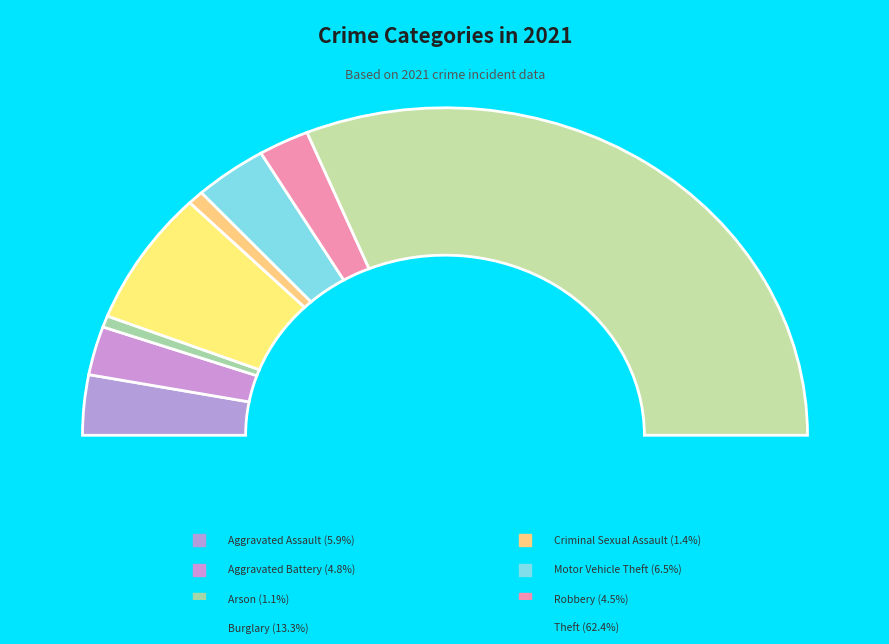

Does Homicide represent more than half of the total?

No